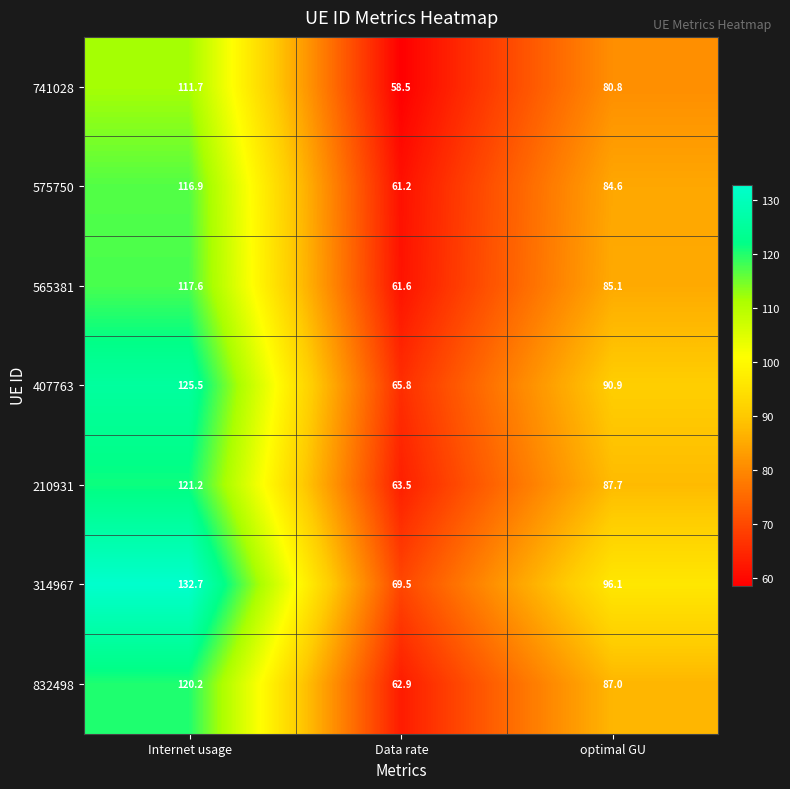

Which label corresponds to the smallest value in the chart?

Data rate